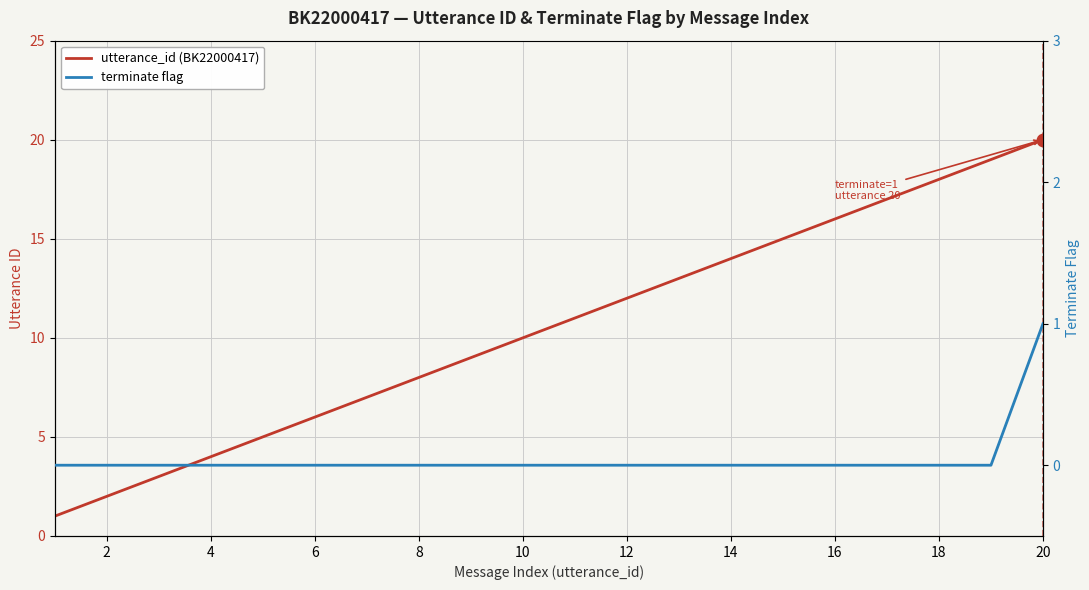

Reading left to right, what are all the values shown in this chart?

utterance_id (BK22000417): 1	2	3	4	5	6	7	8	9	10	11	12	13	14	15	16	17	18	19	20
terminate flag: 0	0	0	0	0	0	0	0	0	0	0	0	0	0	0	0	0	0	0	1